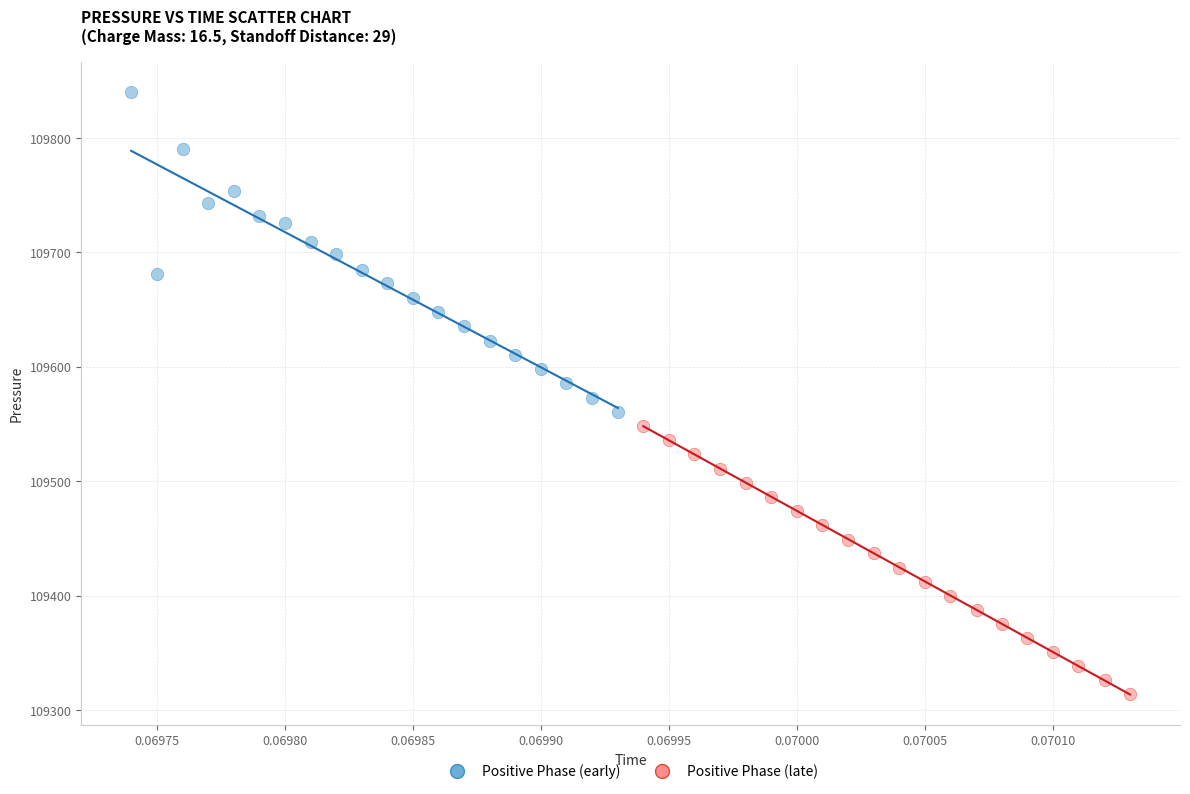

Which series reaches the minimum Y coordinate?

Positive Phase (late)